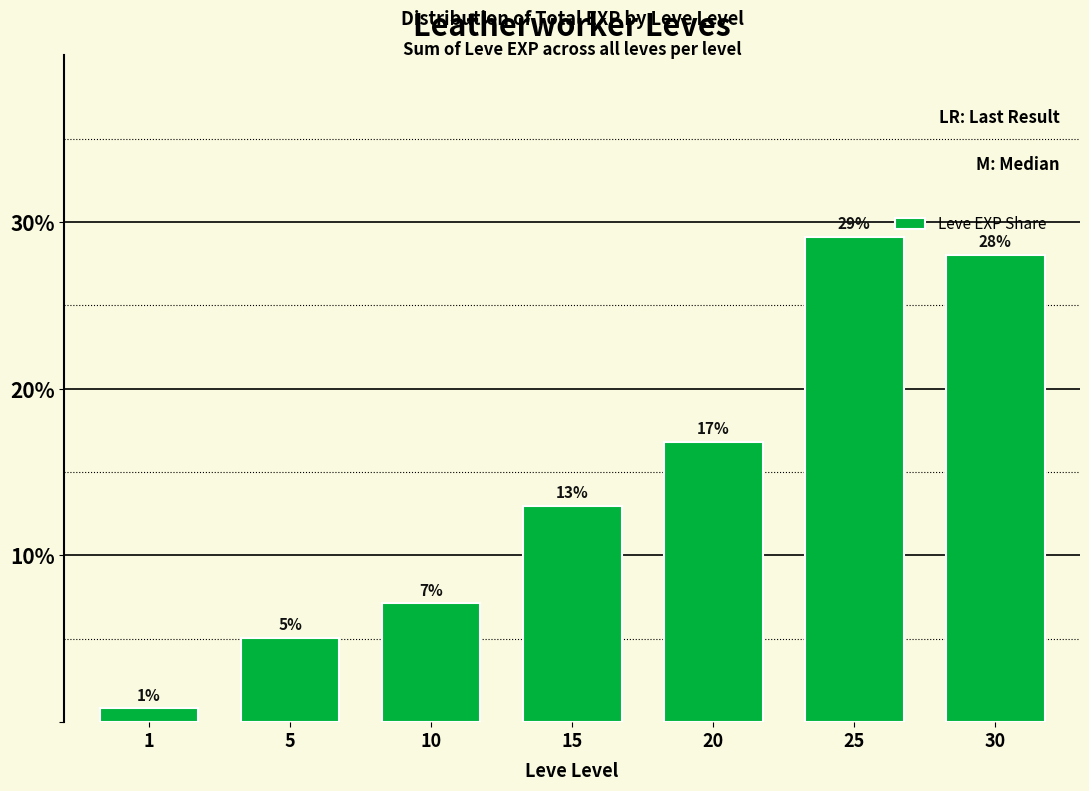

The chart shows a value of 13.0 at 15. True or false?

True